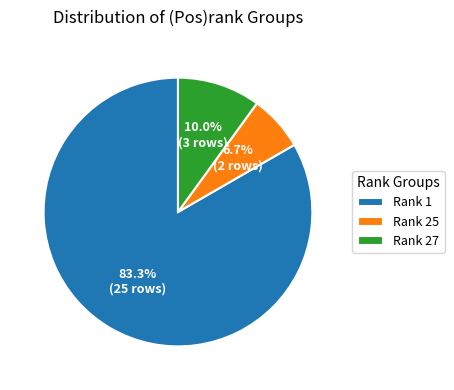

Which slice is the smallest?

Rank 25